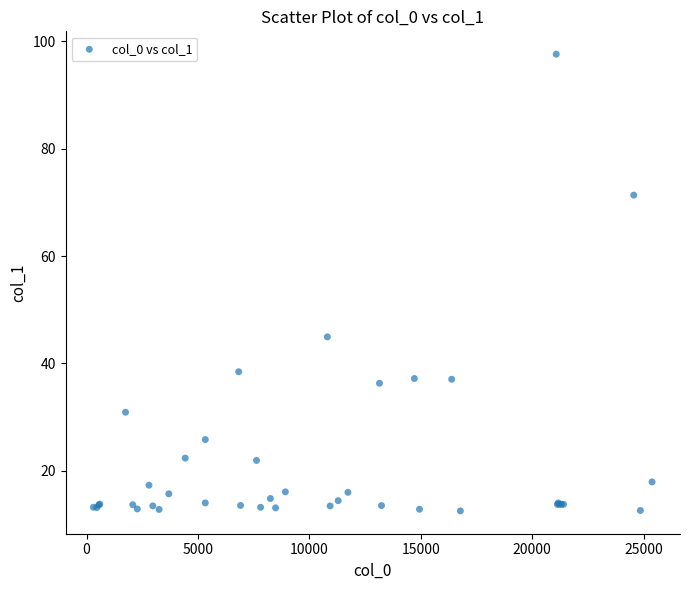

What Y value in the scatter plot is closest to 55?

44.9